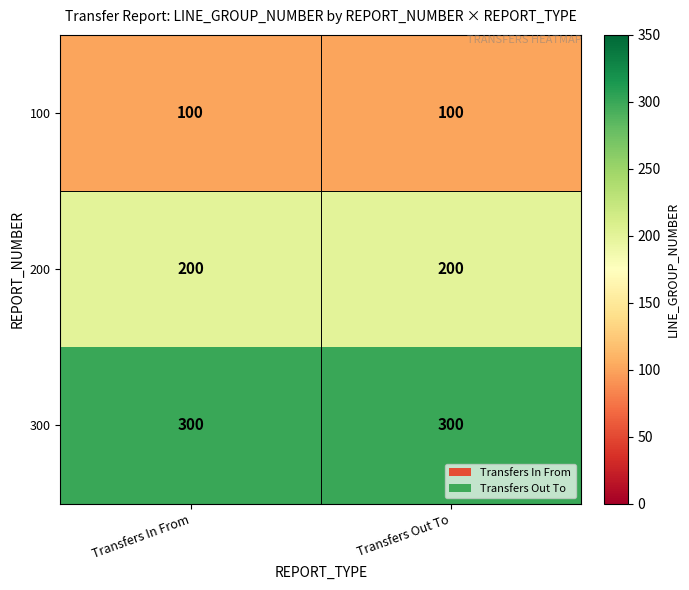

What is the minimum value shown in the chart?

100